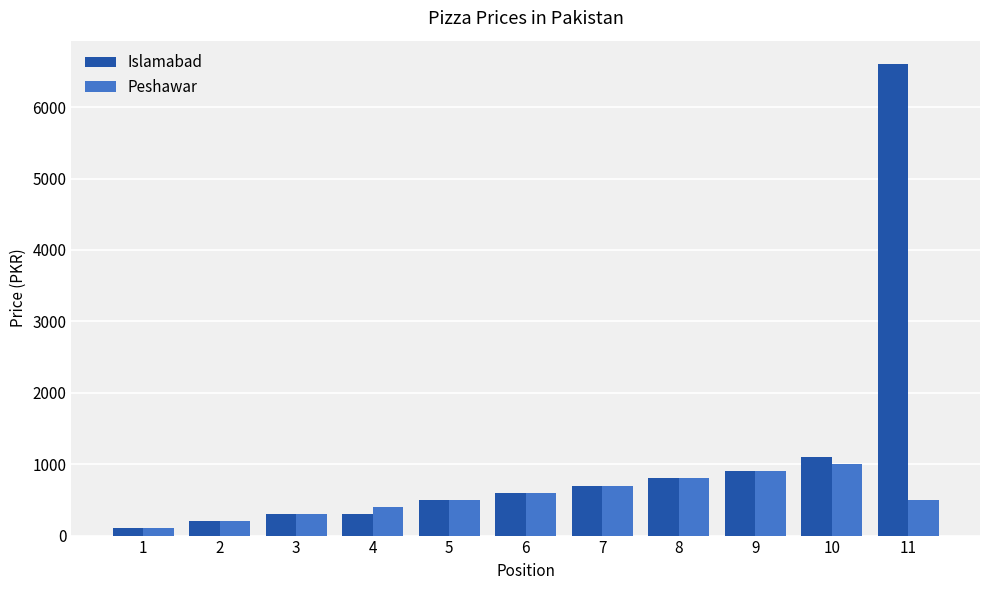

What is the difference between the maximum and minimum values in the Peshawar series?

900